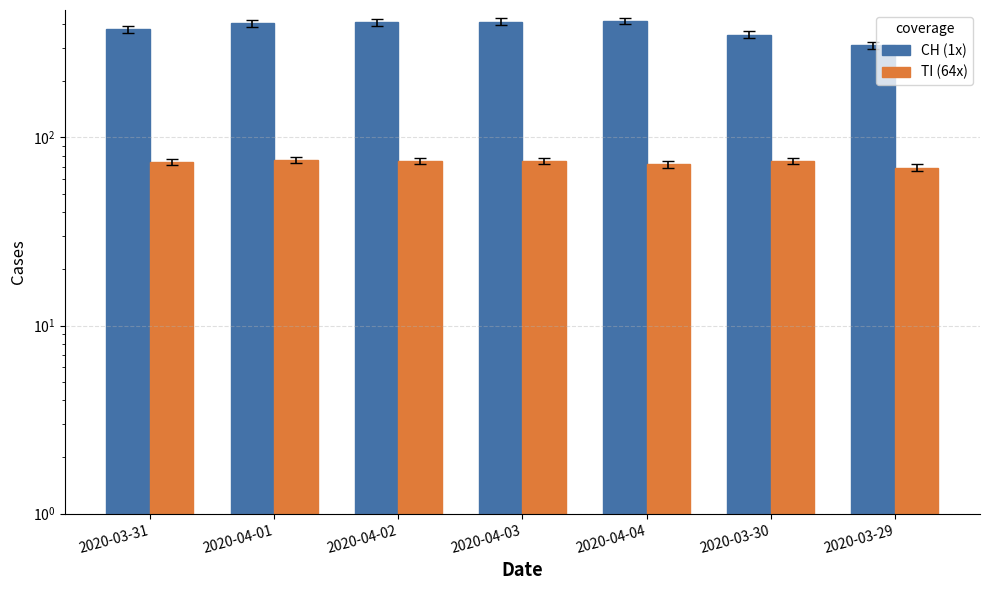

What is the label of the 7th bar from the left?

2020-03-29